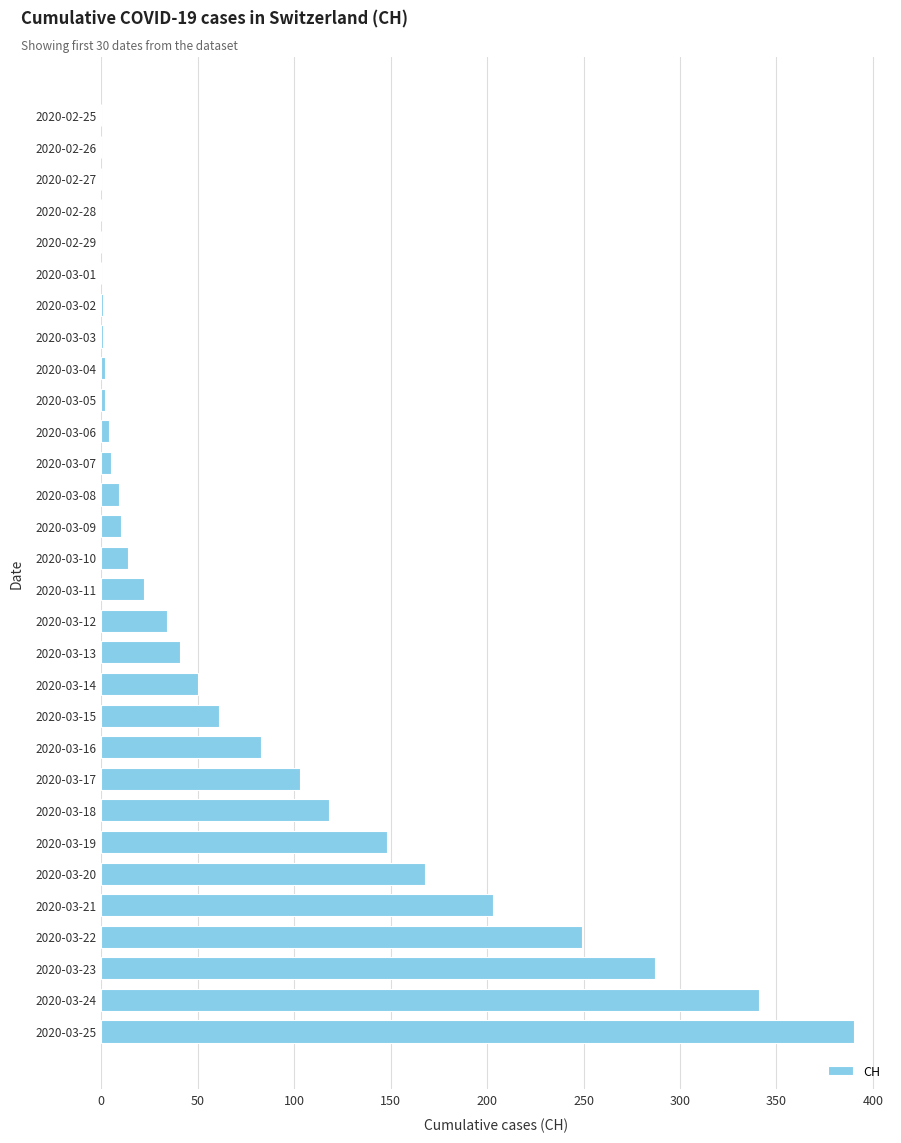

True or false: the data shows 341 at 2020-03-24.

True